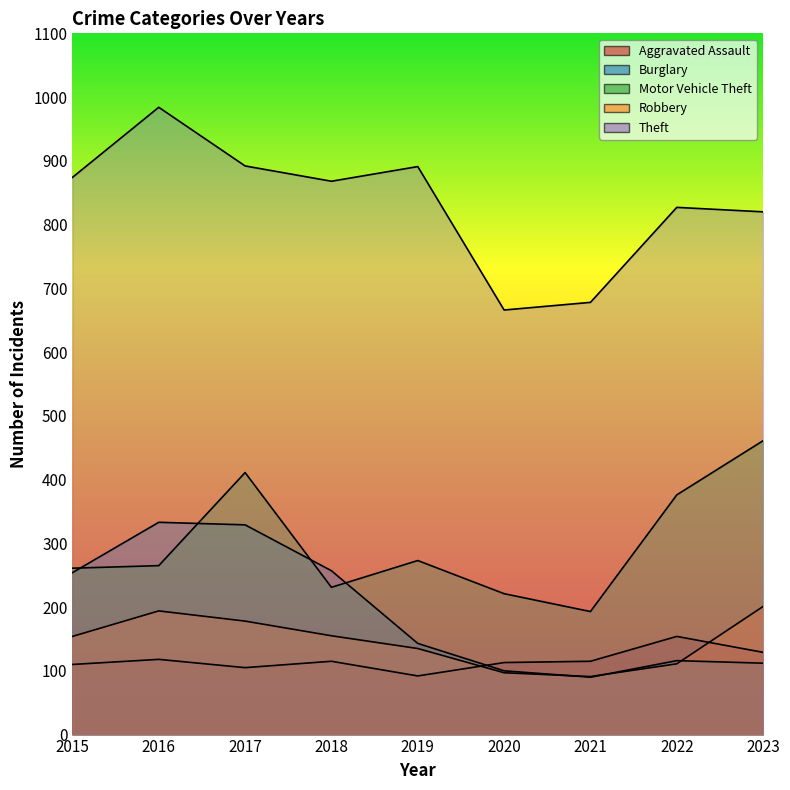

At how many categories does at least one series exceed 381?

9